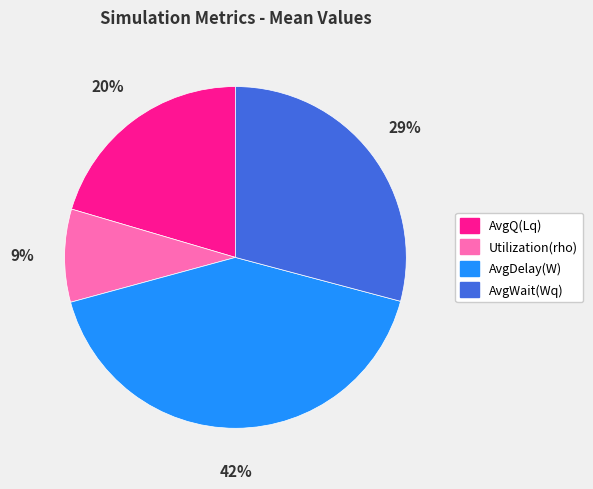

How many slices are in this pie chart?

4